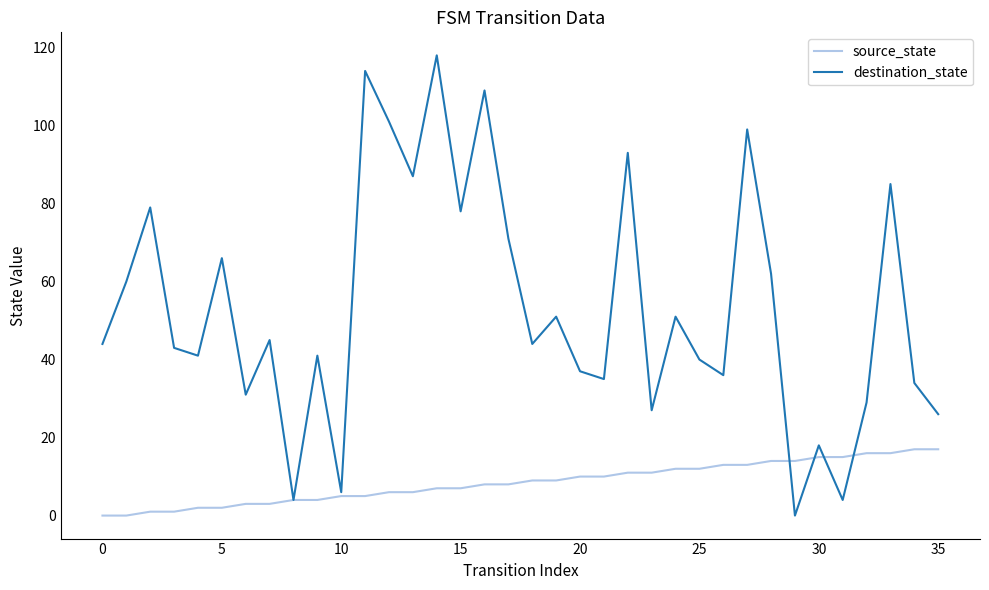

Reading left to right, transcribe all the data shown in this chart.

source_state: 0	0	1	1	2	2	3	3	4	4	5	5	6	6	7	7	8	8	9	9	10	10	11	11	12	12	13	13	14	14	15	15	16	16	17	17
destination_state: 44	60	79	43	41	66	31	45	4	41	6	114	101	87	118	78	109	71	44	51	37	35	93	27	51	40	36	99	62	0	18	4	29	85	34	26